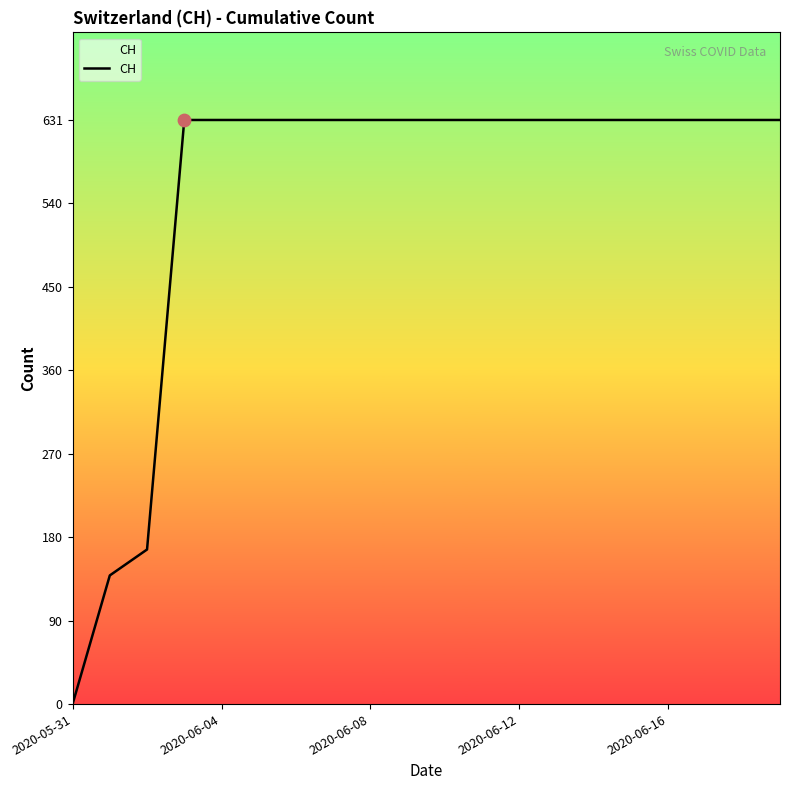

What is the greatest value displayed?

631